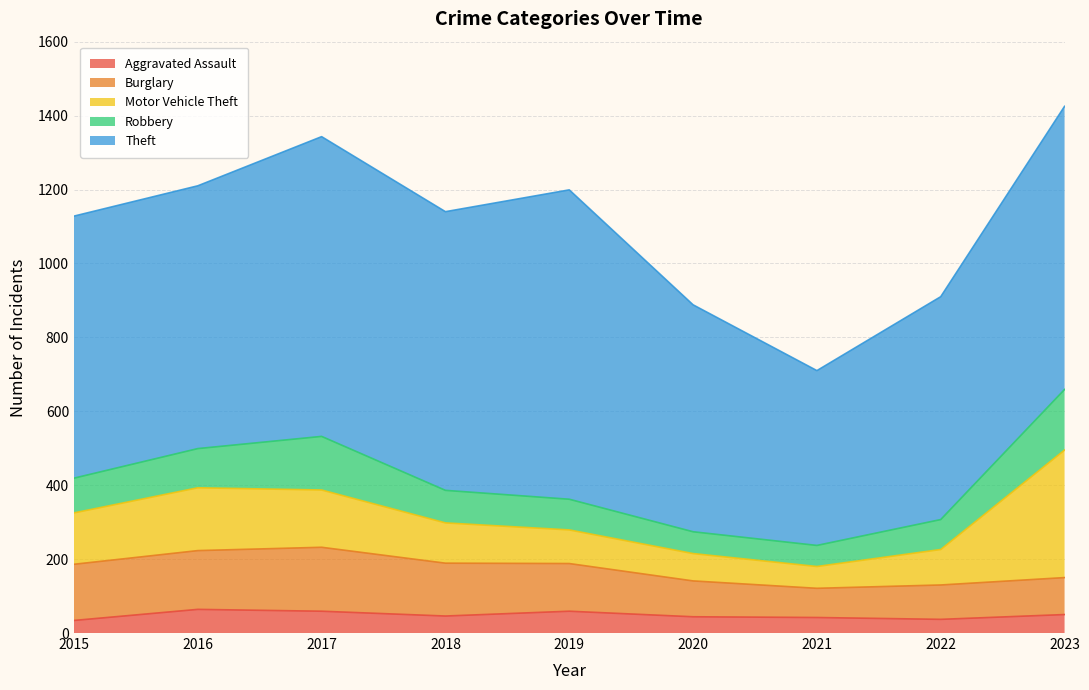

What is the difference between the maximum and minimum values in the Burglary series?

94